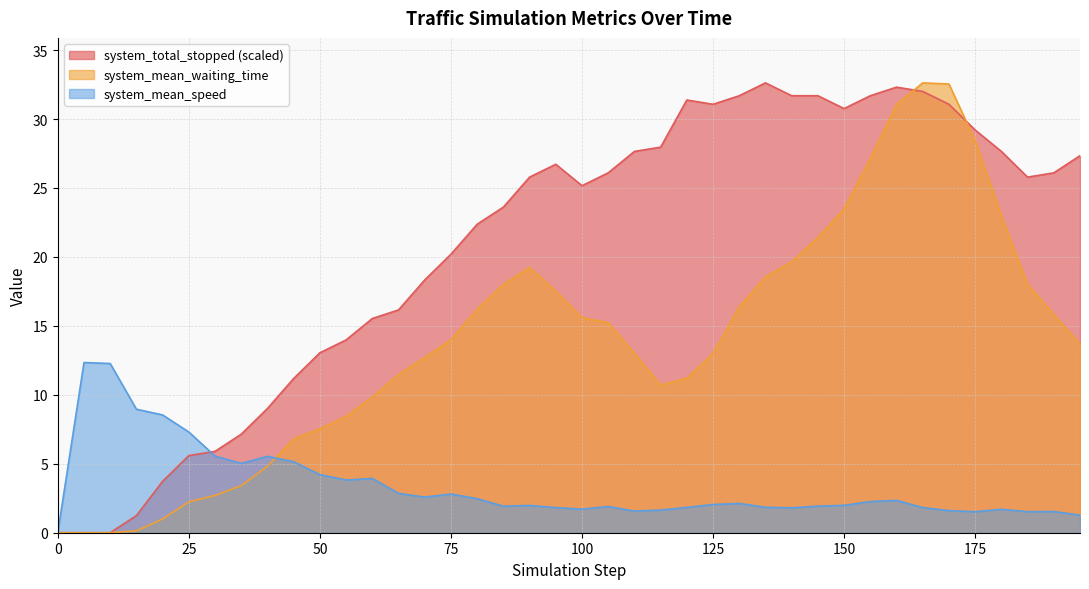

What is the highest value of the system_total_stopped (scaled) series?

32.6